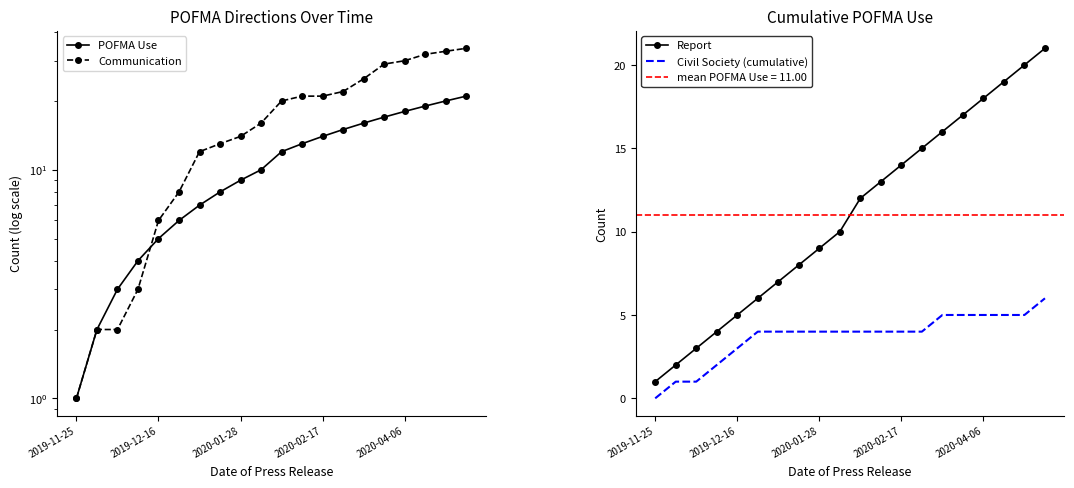

What is the difference between the maximum and minimum values in the Civil Society (cumulative) series?

6